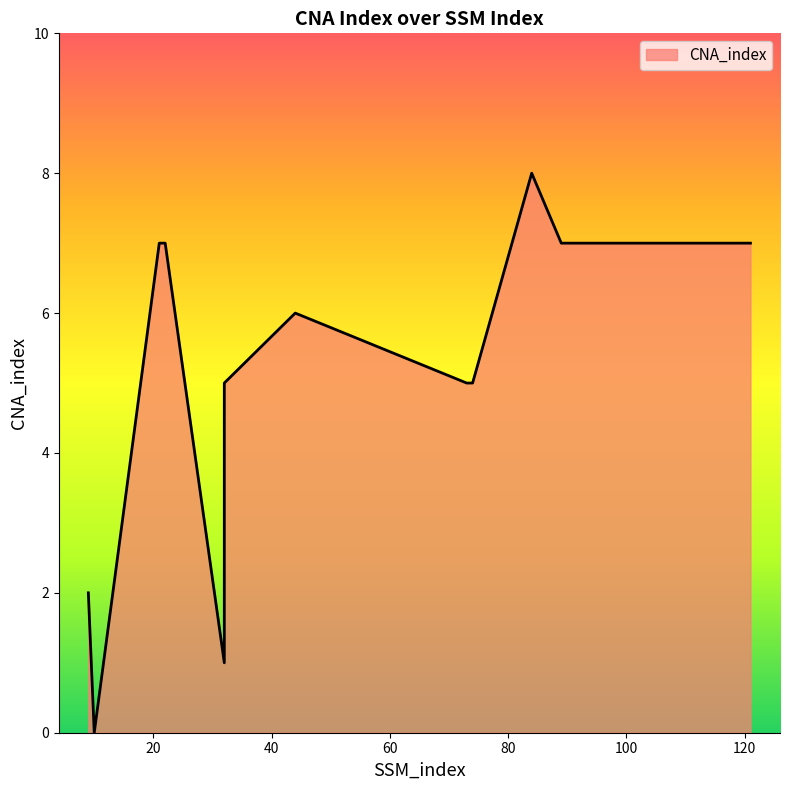

List the labels in order of value, largest first.

84, 21, 22, 89, 97, 109, 121, 44, 32, 73, 74, 9, 32, 10